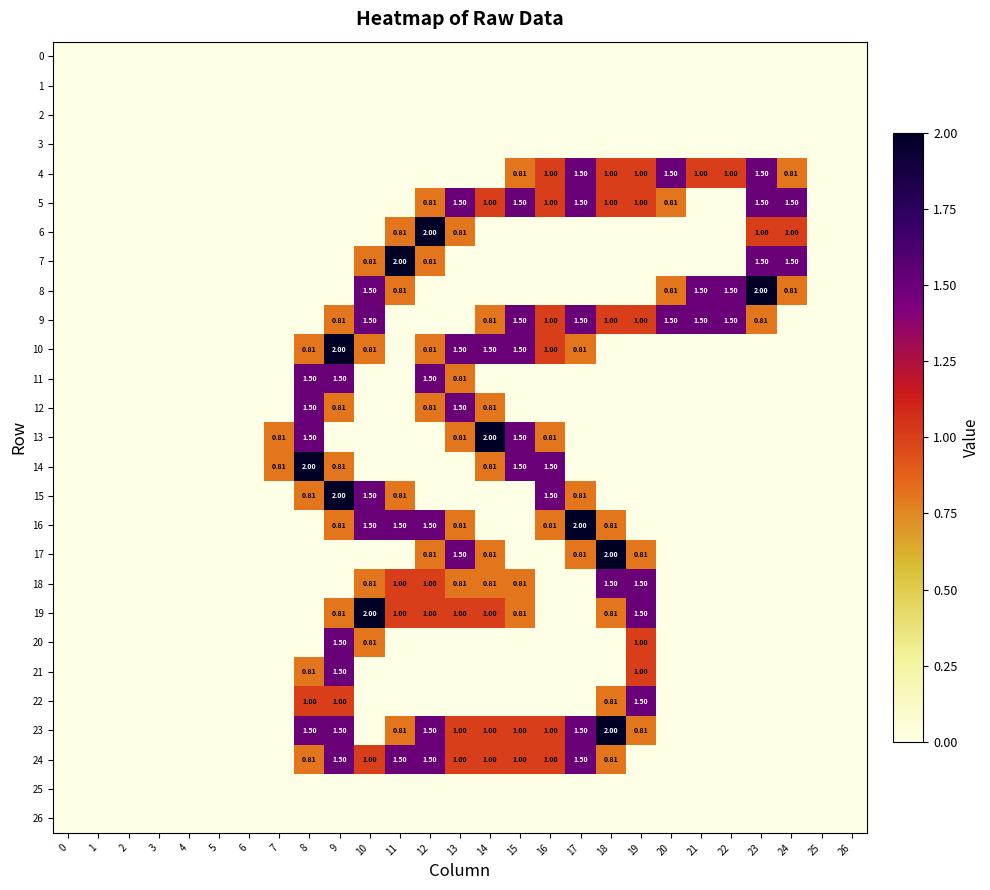

What is the spread (max minus min) of values at 12?

2.0